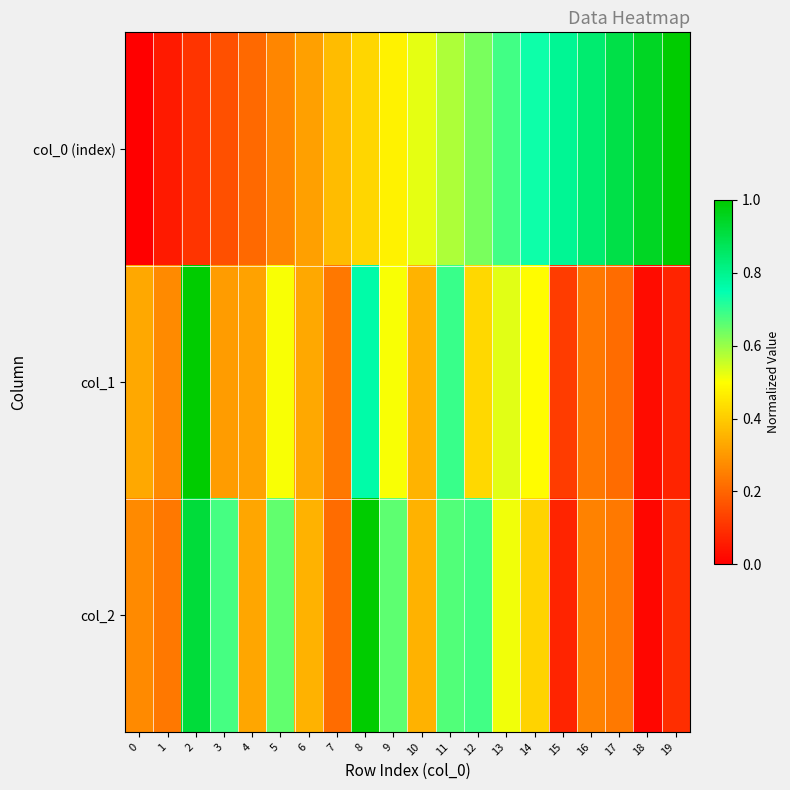

What is the maximum value shown in the chart?

1.0